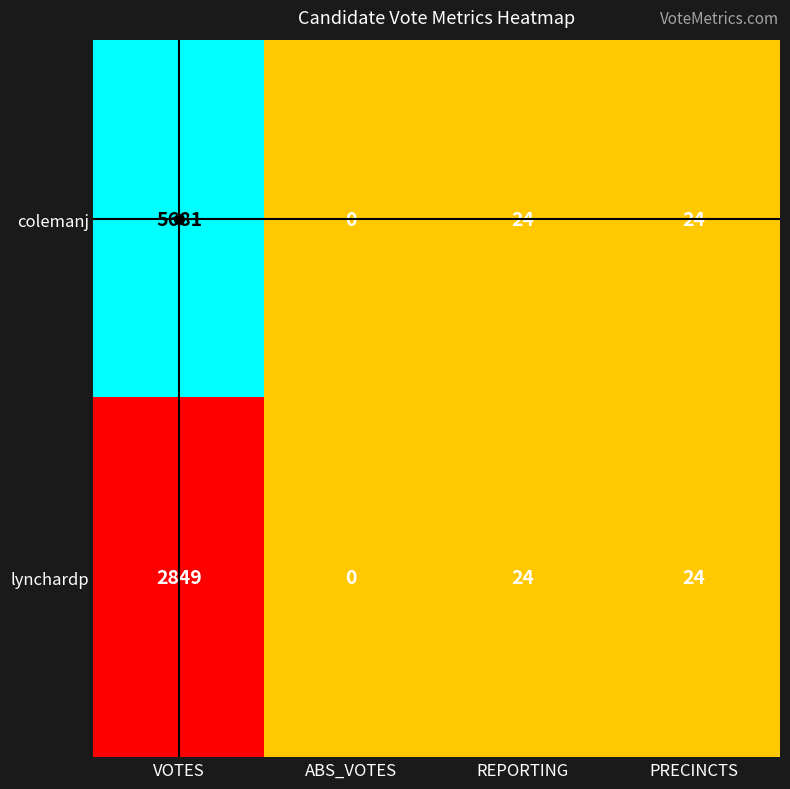

What is the difference between the colemanj values at ABS_VOTES and VOTES?

5681